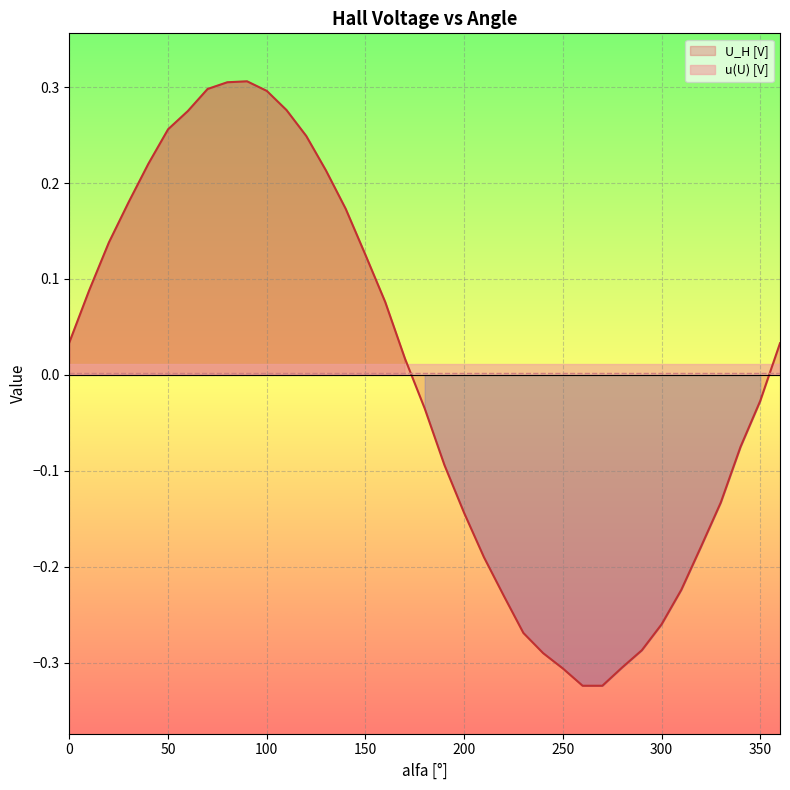

List the labels in order of value, smallest first.

260, 270, 250, 280, 240, 290, 230, 300, 220, 310, 210, 320, 200, 330, 190, 340, 180, 350, 170, 360, 0, 160, 10, 150, 20, 140, 30, 130, 40, 120, 50, 60, 110, 100, 70, 80, 90